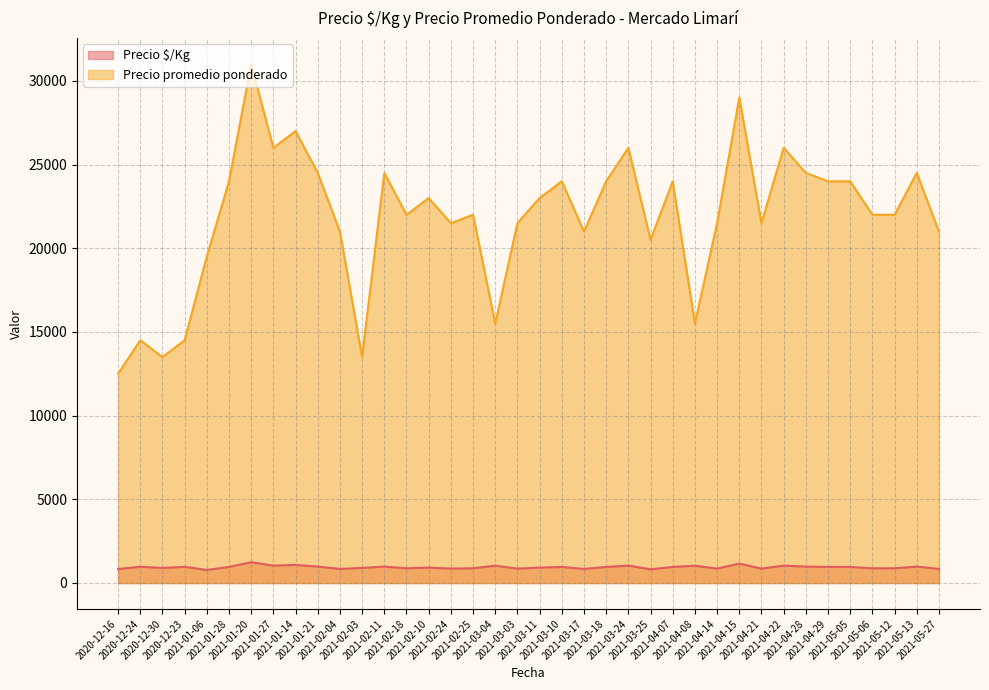

What is the label of the 35th point from the right?

2020-12-23